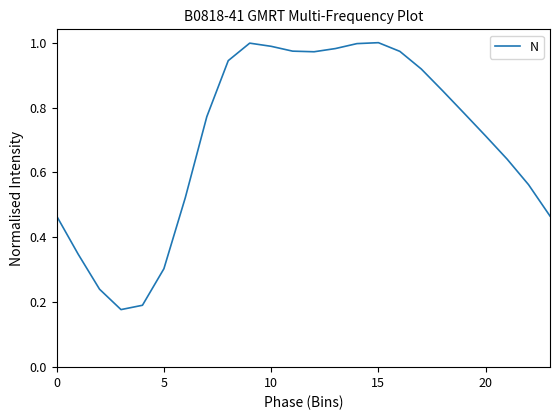

Is this an area chart (filled region under the line)?

No